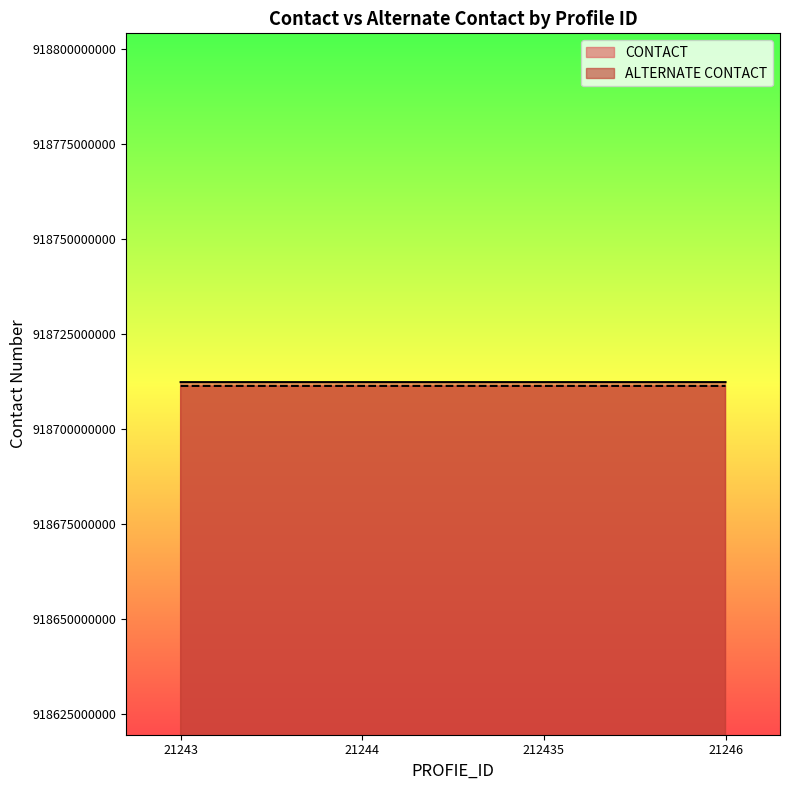

Is it true that ALTERNATE CONTACT equals 918711341200 at 21244?

True